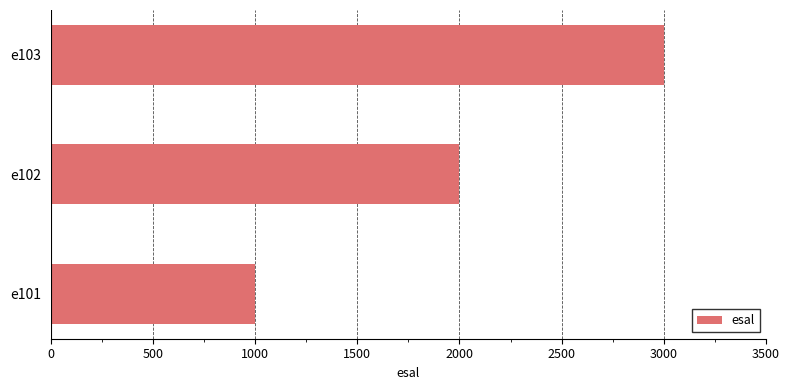

True or false: the data shows 1000 at e101.

True